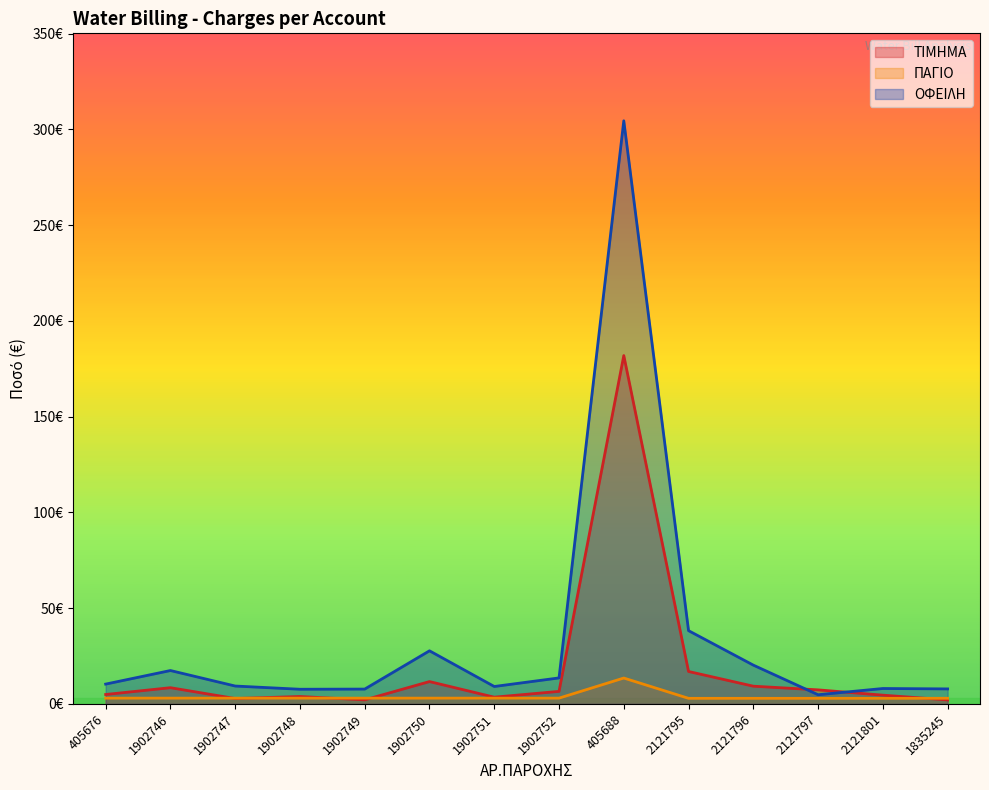

How many data points does each series have?

14